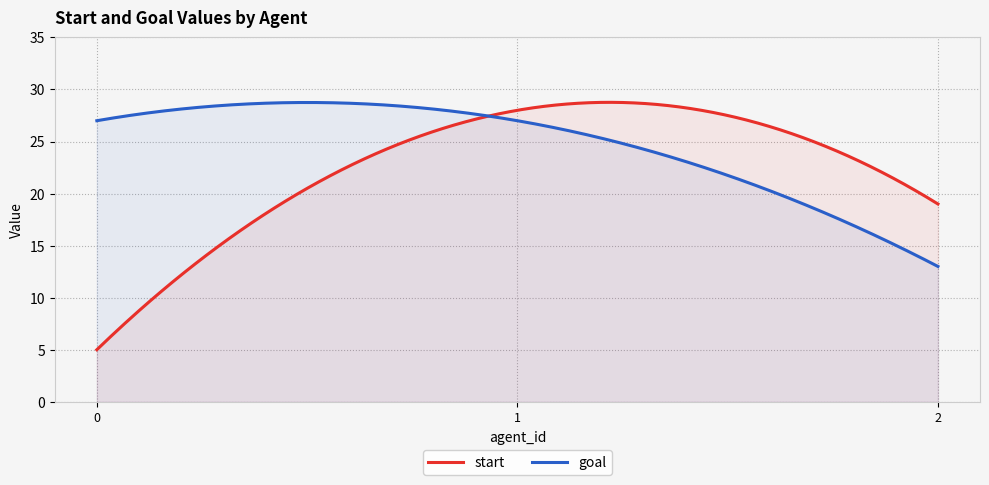

At which category is the sum across all series the highest?

1